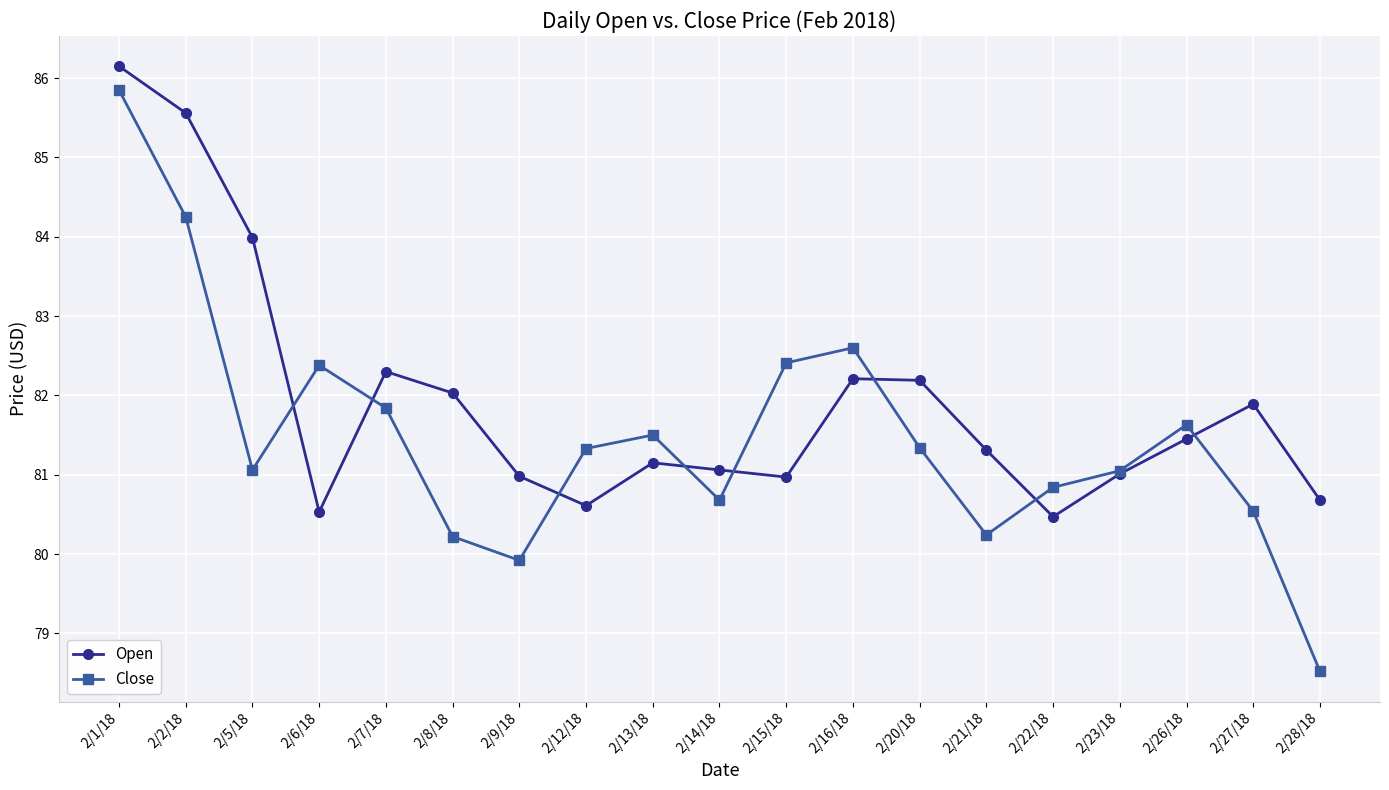

What is the minimum value for Close?

78.5